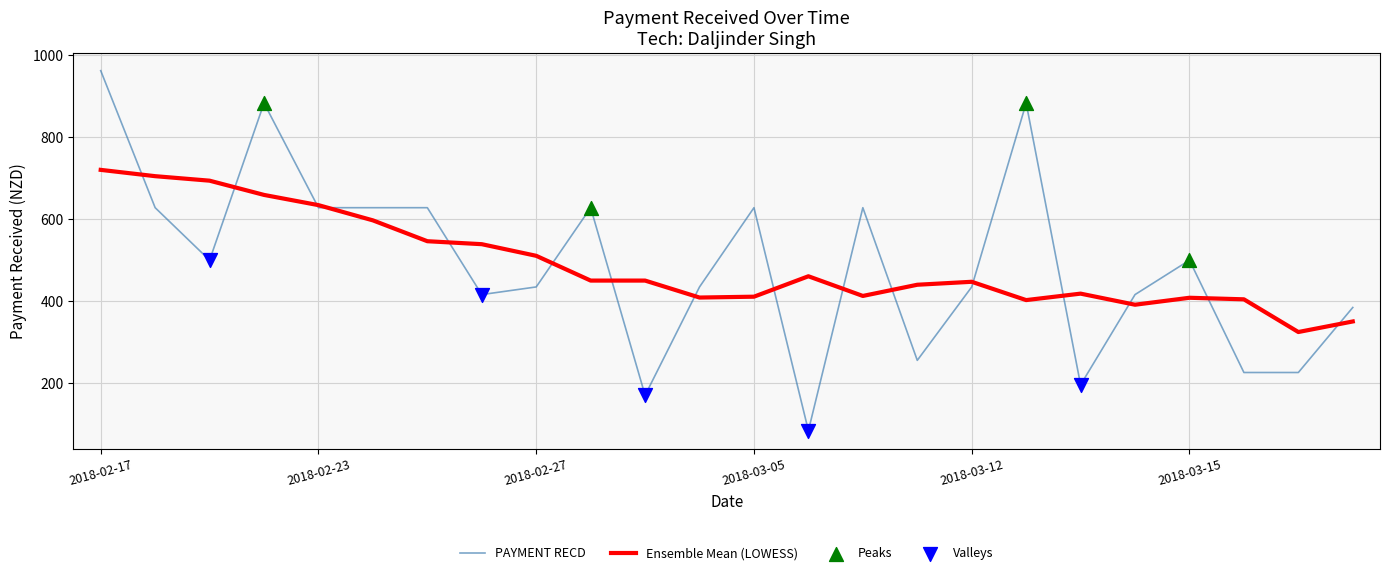

Which series has the largest range (max minus min)?

PAYMENT RECD